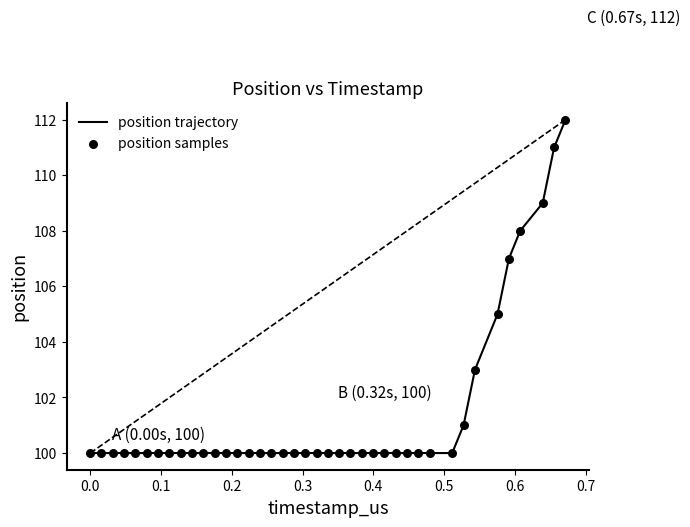

What is the difference between the maximum and minimum values?

12